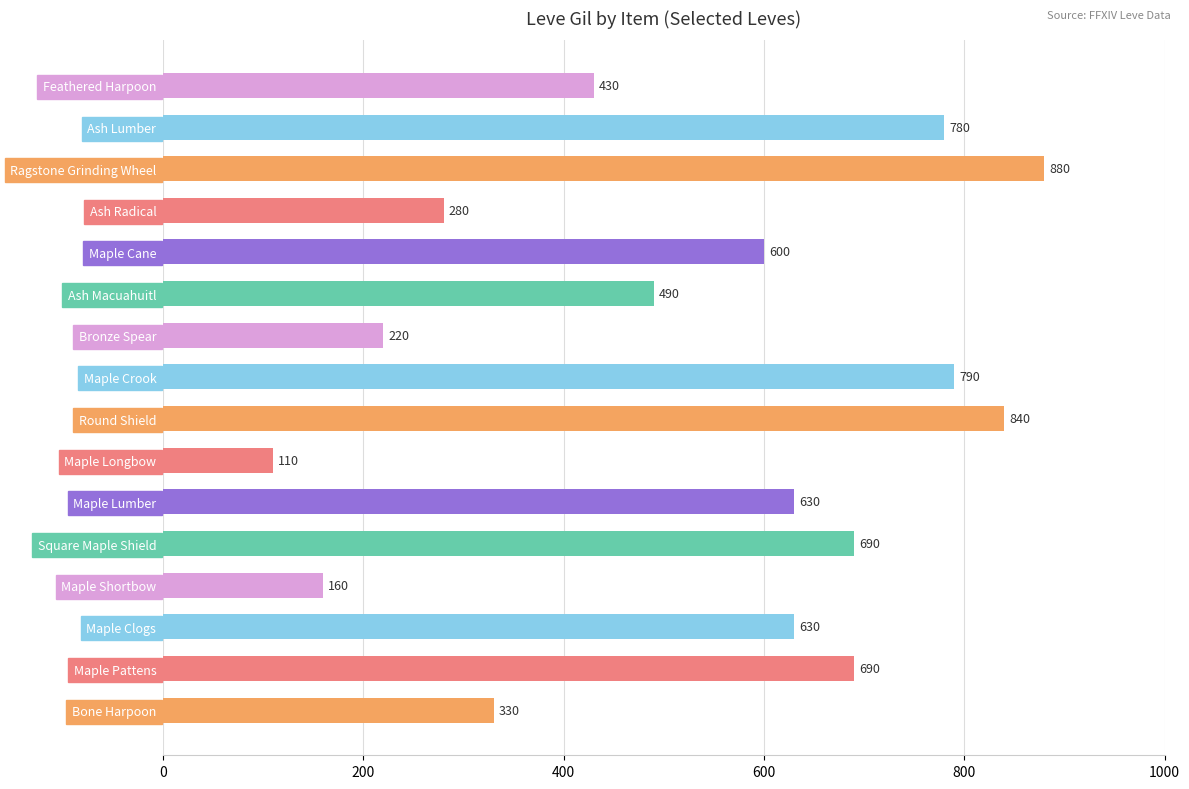

How many categories are shown in the chart?

16